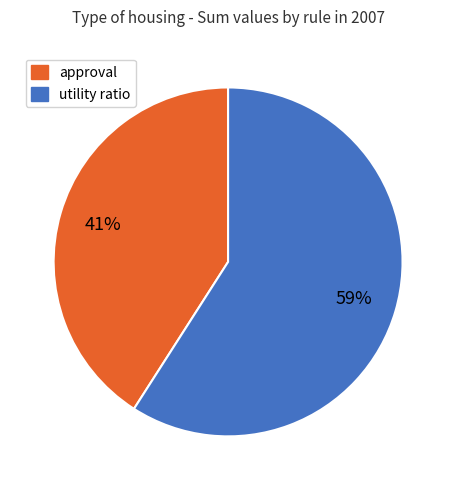

How many segments does this pie chart have?

2